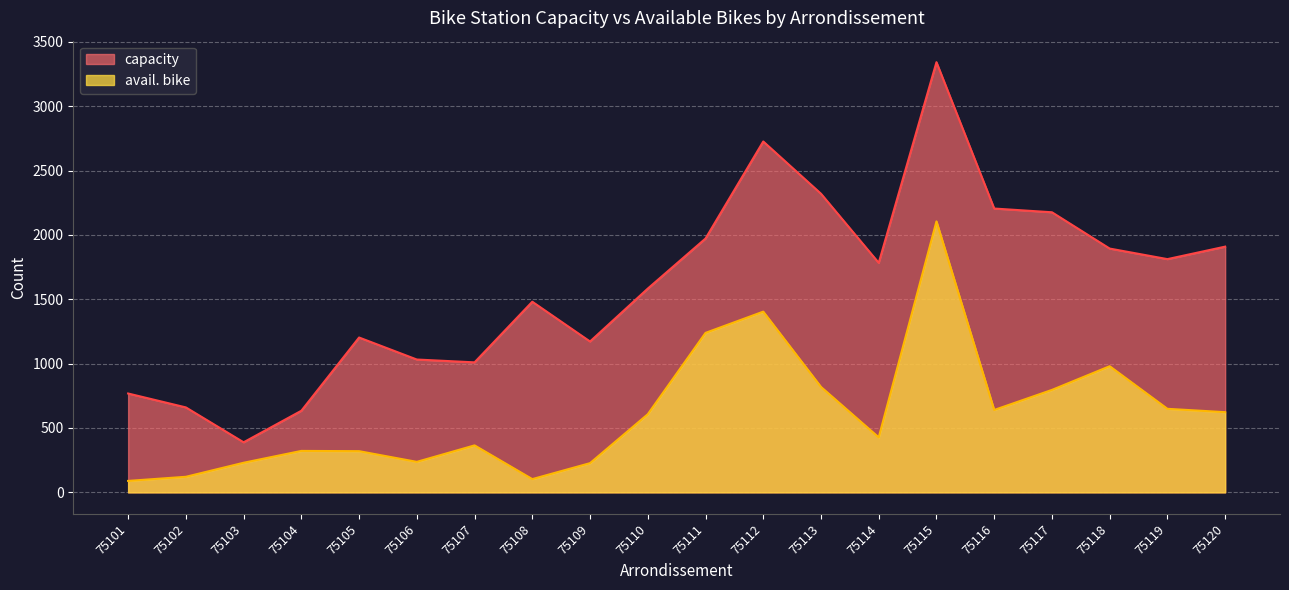

List the series in order of their overall mean, lowest first.

avail. bike, capacity